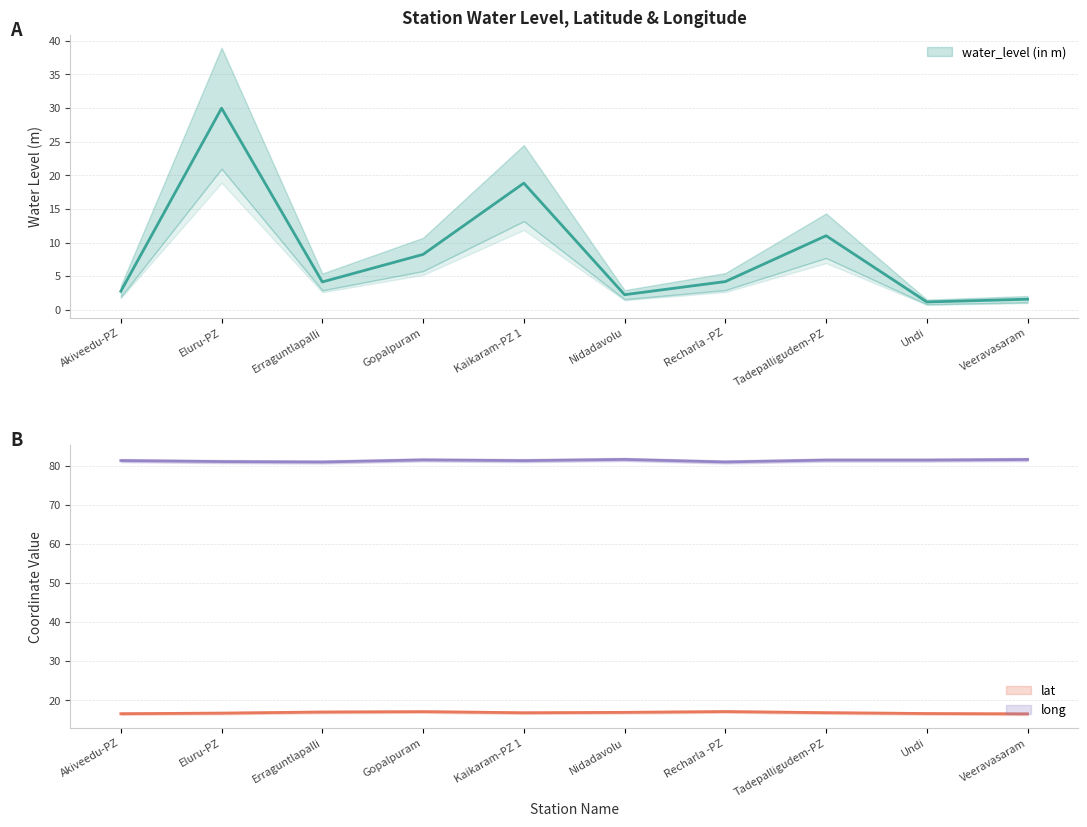

At which label does water_level (in m) first exceed 4?

Eluru-PZ